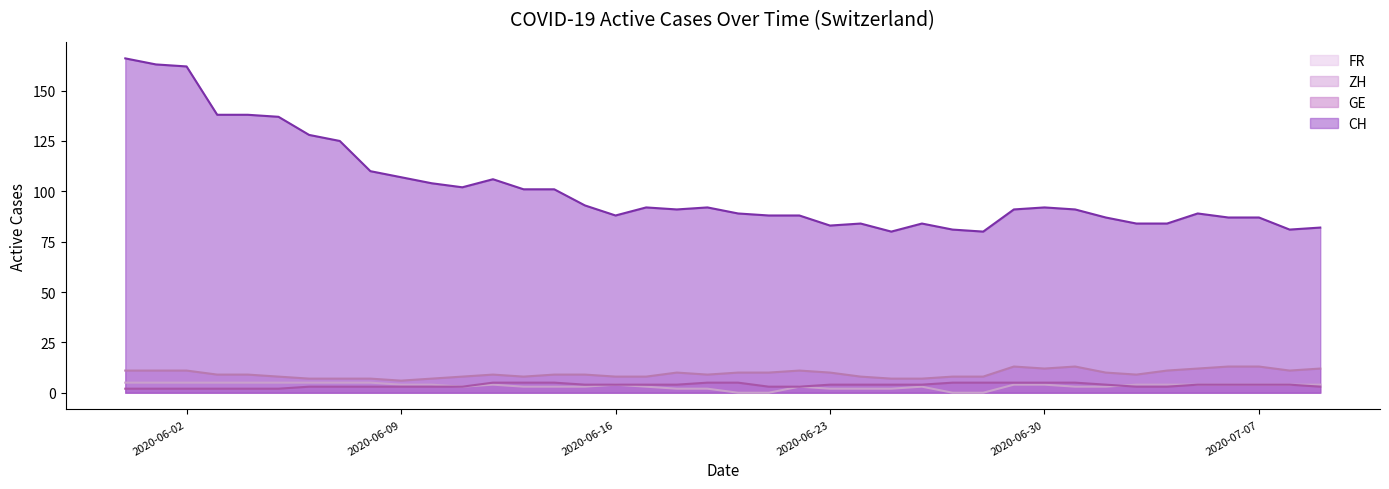

Which series has the widest spread of values?

CH